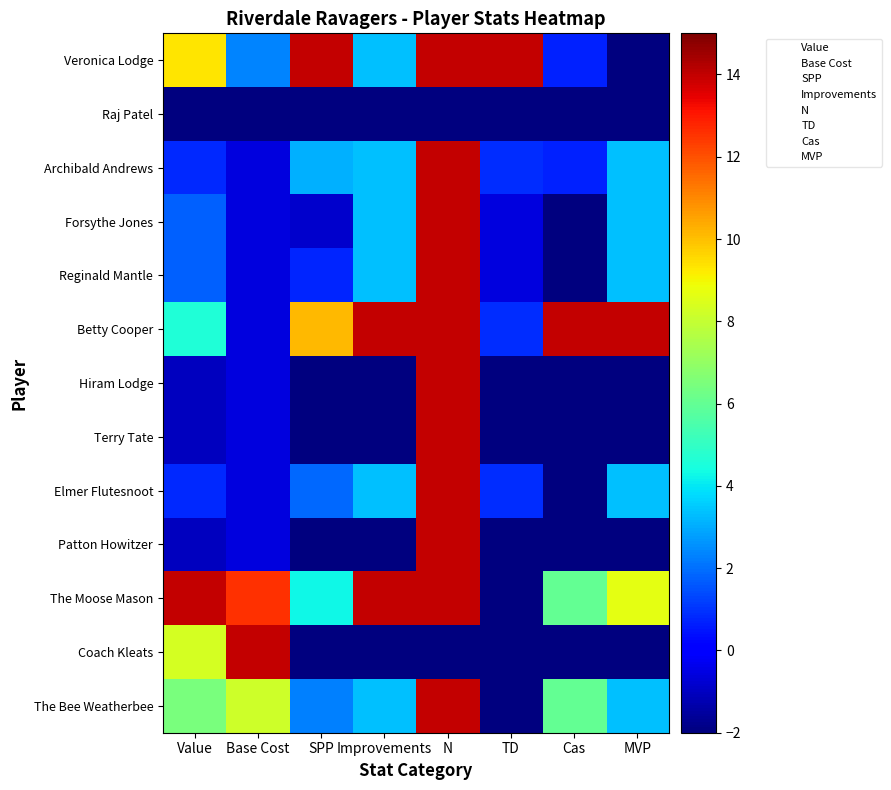

What is the smallest value displayed?

-2.0